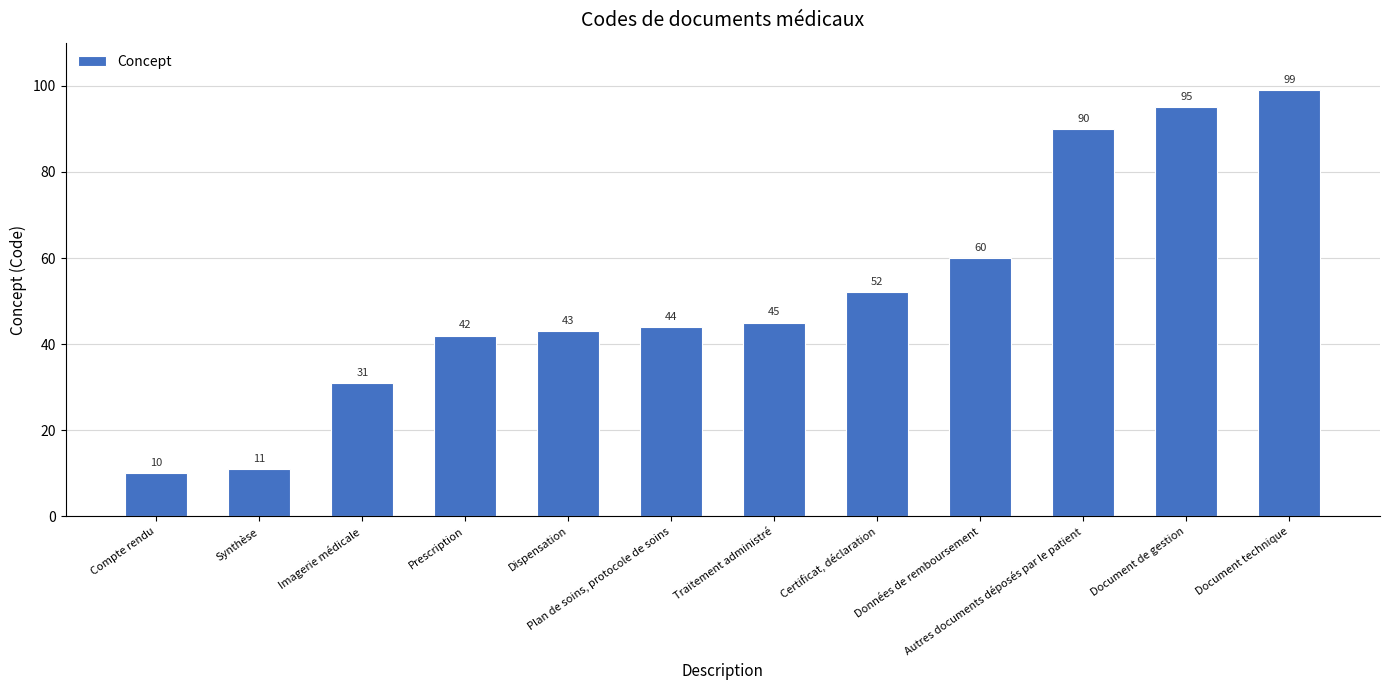

What is the change in value from Traitement administré to Données de remboursement?

+15